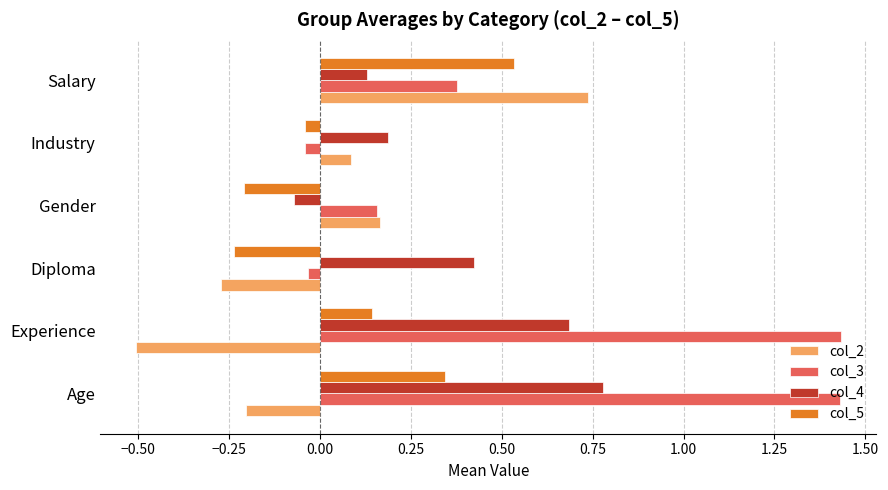

The col_2 series shows -0.2 at Experience. True or false?

False